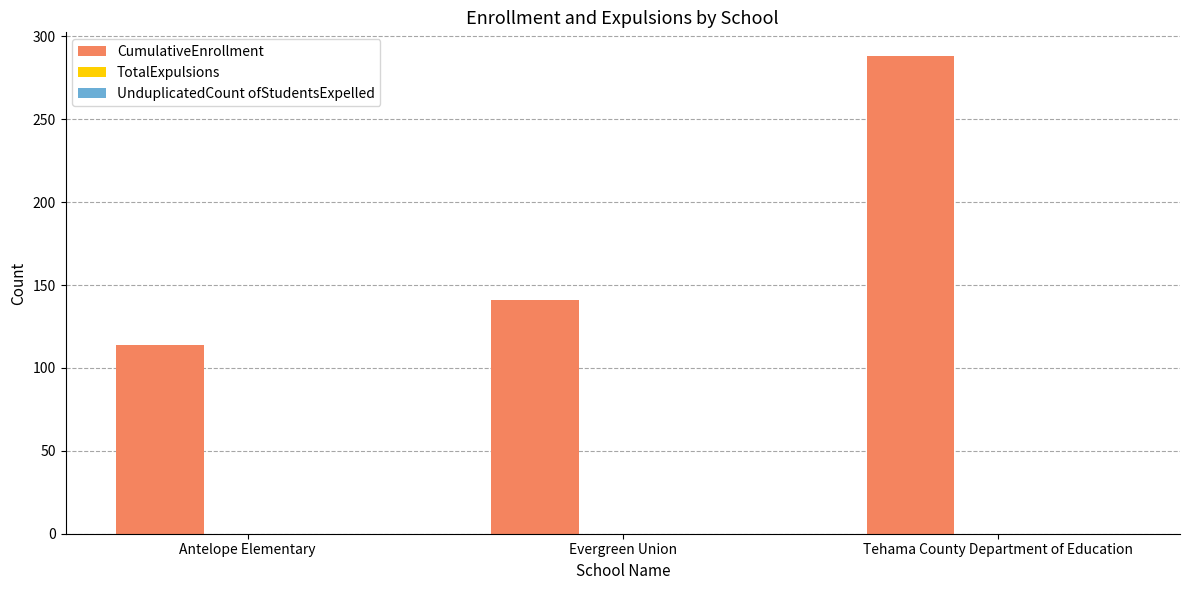

How many values are below 141?

1